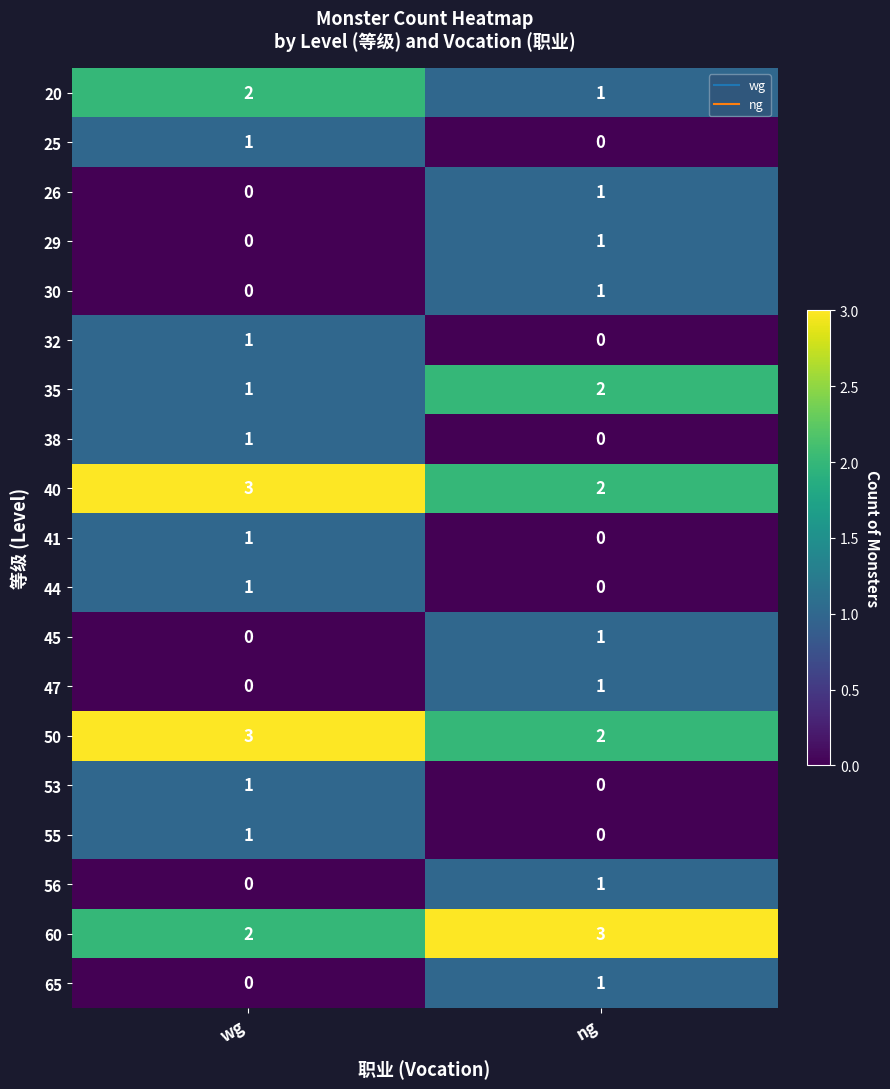

What is the sum of the 60 values at ng and wg?

5